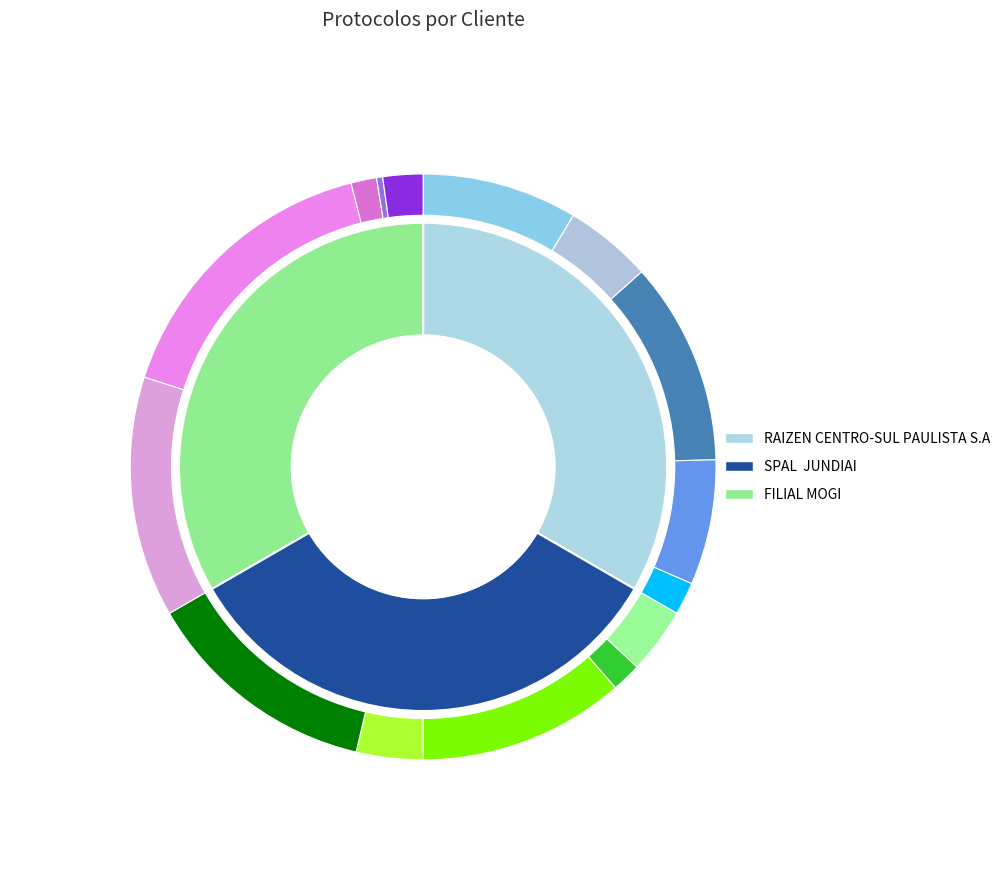

To the nearest percent, what percentage of the pie is SPAL  JUNDIAI?

33%